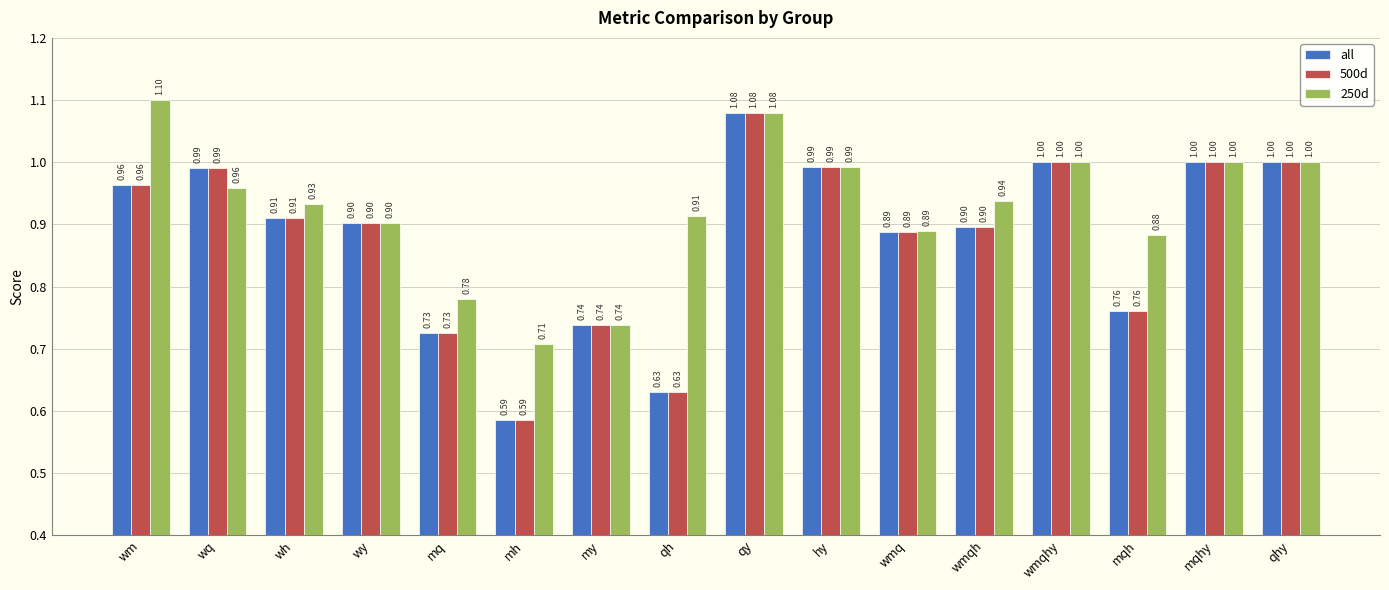

How many bars are there in each group?

3